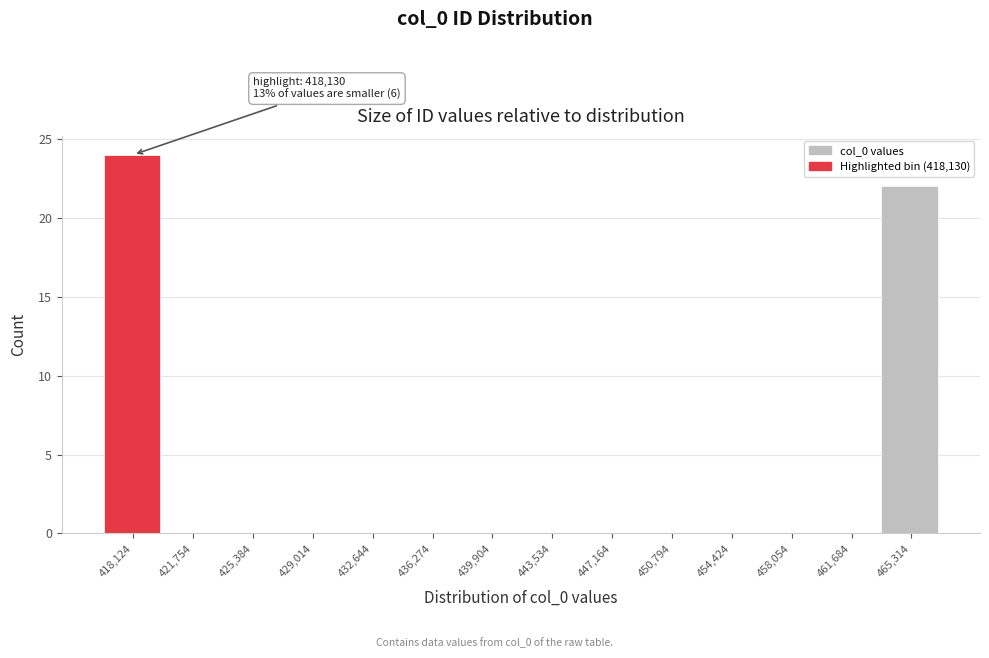

Reading left to right, transcribe all the data shown in this chart.

418,124=24	421,754=0	425,384=0	429,014=0	432,644=0	436,274=0	439,904=0	443,534=0	447,164=0	450,794=0	454,424=0	458,054=0	461,684=0	465,314=22